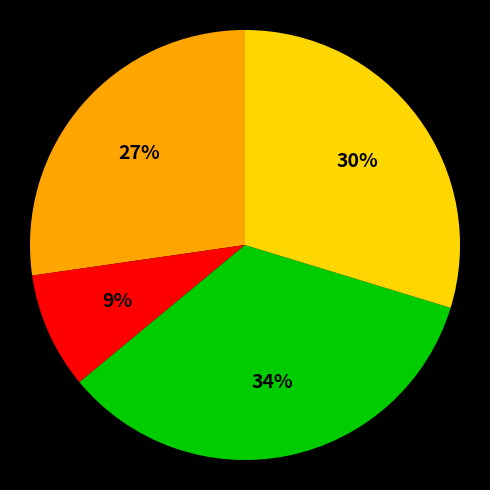

To the nearest percent, what is the average slice percentage?

25%